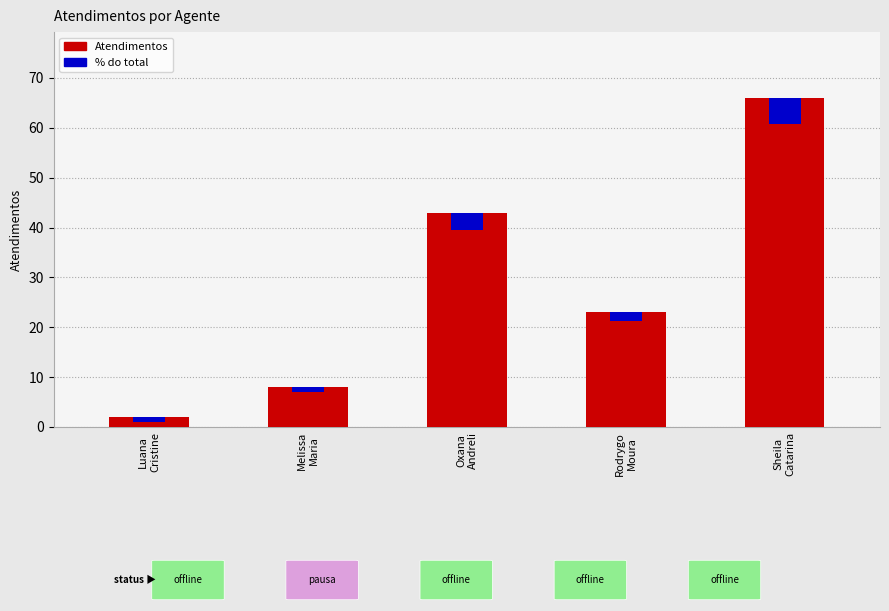

At which category does the chart reach its peak across all series?

Sheila
Catarina